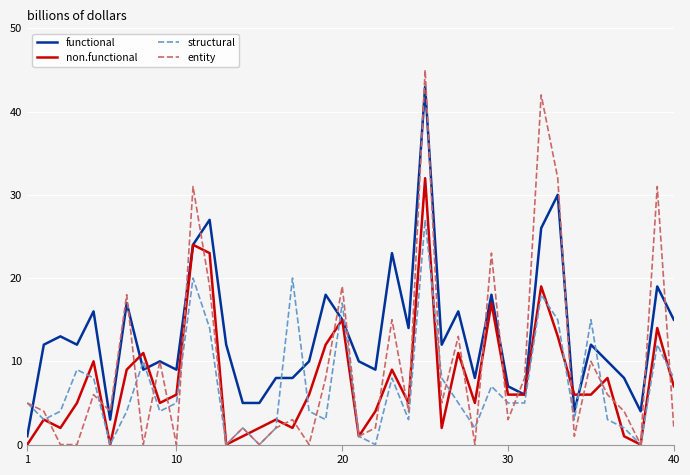

What is the maximum value shown in the chart?

45